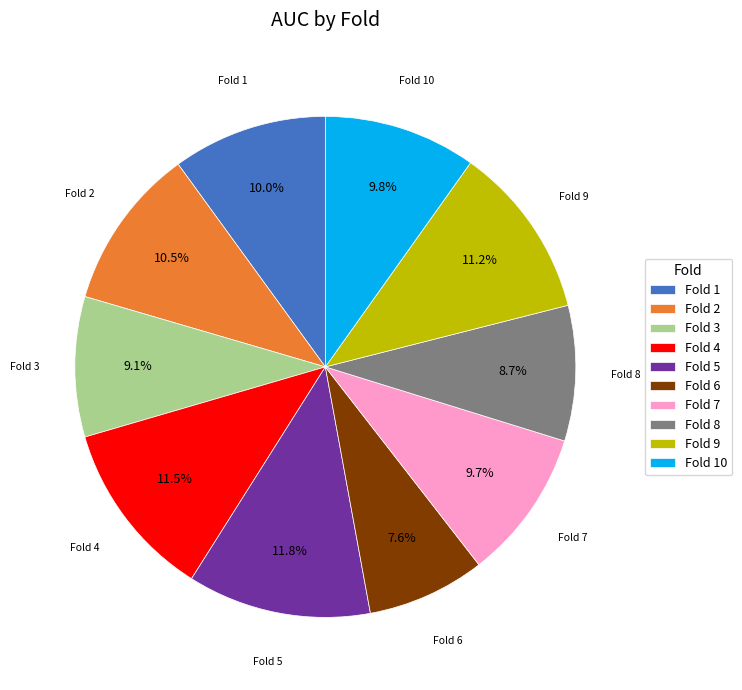

Between Fold 6 and Fold 9, which is larger?

Fold 9